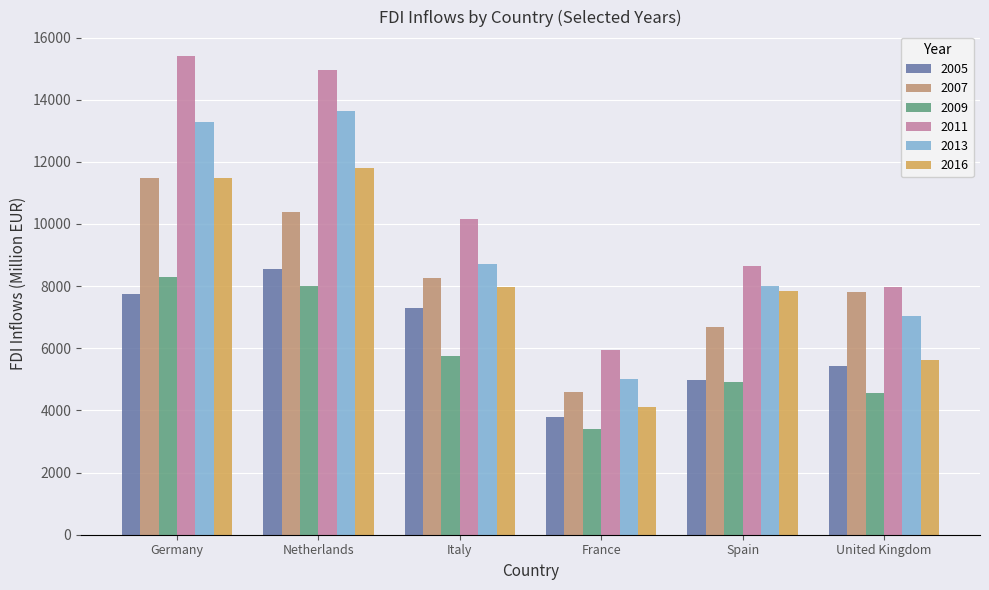

How many groups of bars are there?

6